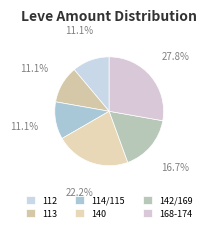

How many slices are in this pie chart?

6